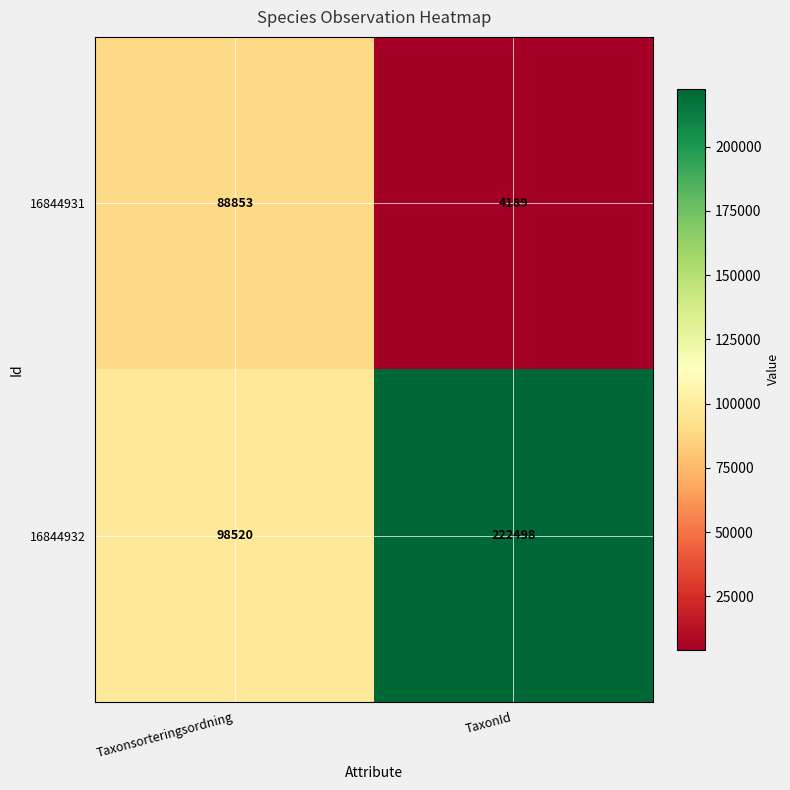

Rank the series by their maximum value, from lowest to highest.

16844931, 16844932